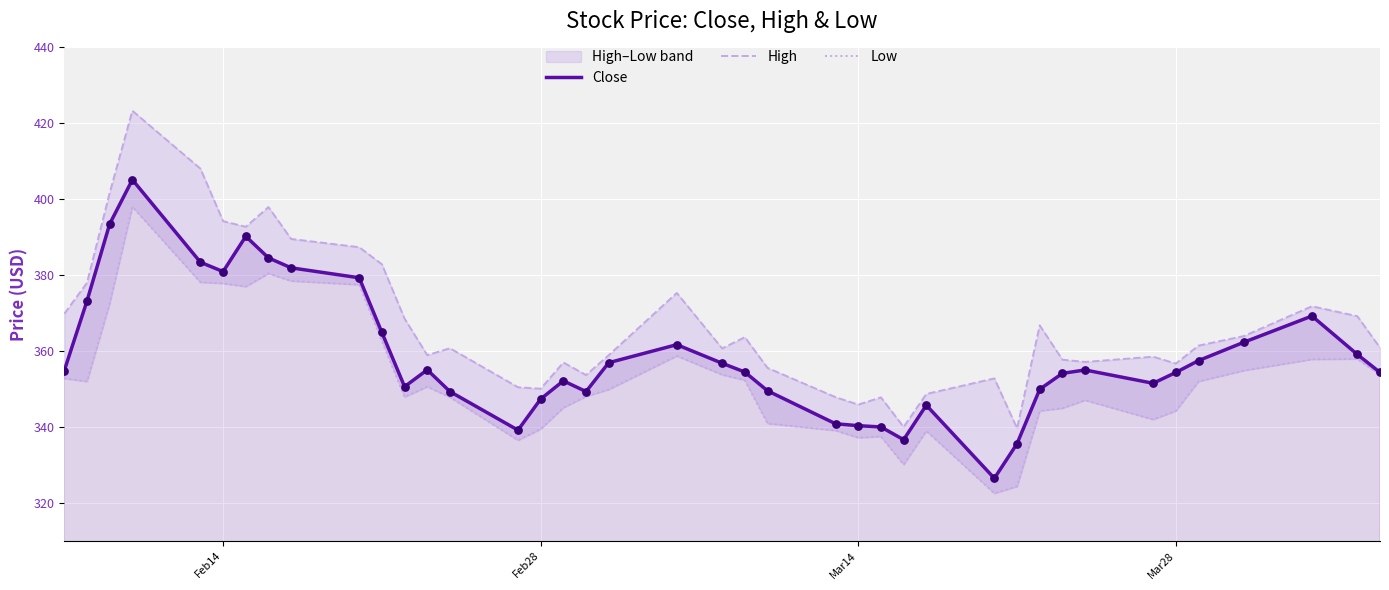

What are all the series names shown in the legend?

Close, High, Low